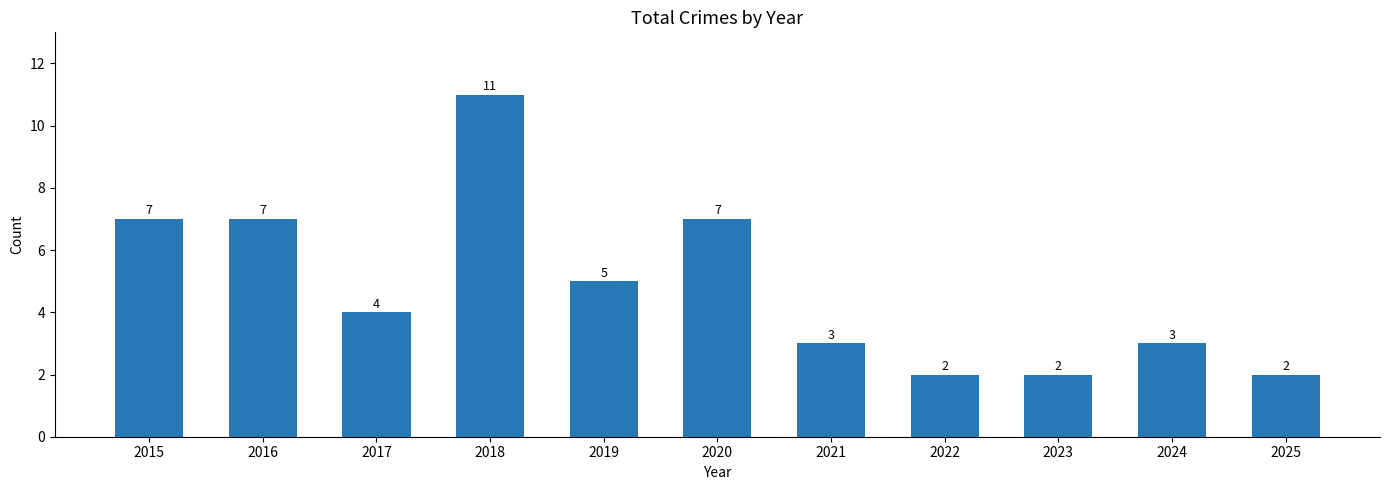

Count the number of categories in the chart.

11